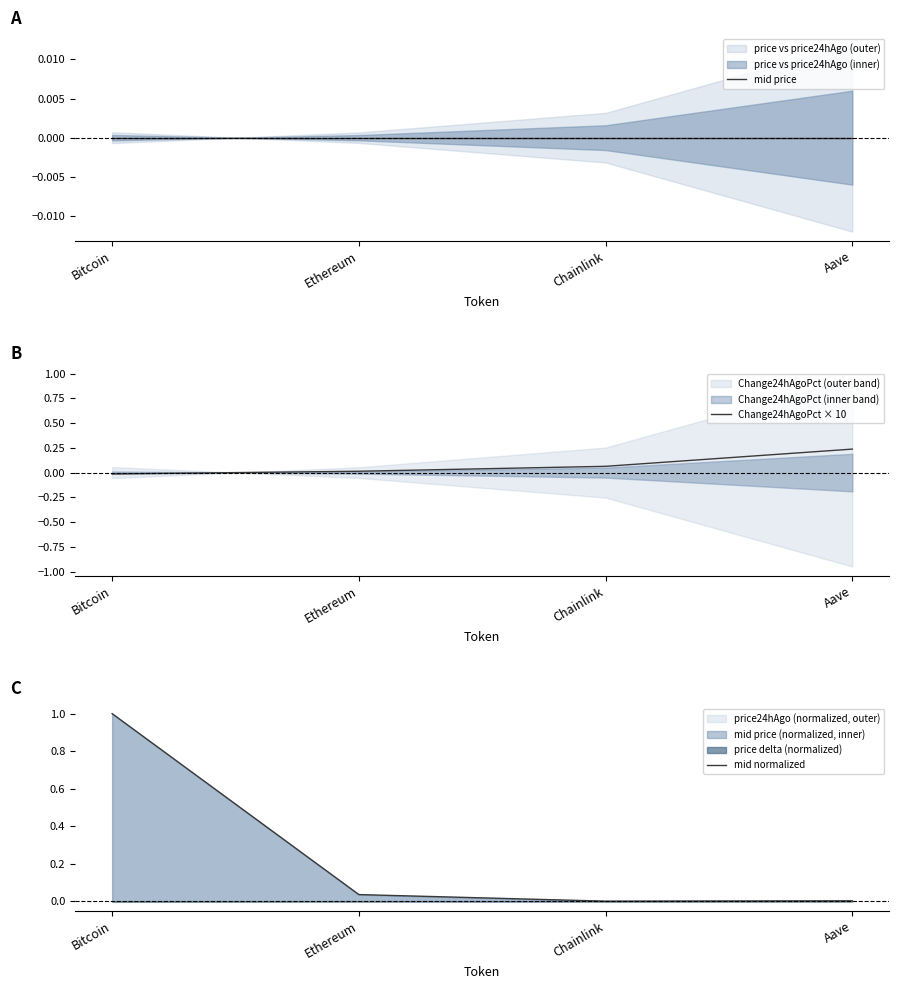

At which category does the chart reach its minimum across all series?

Bitcoin